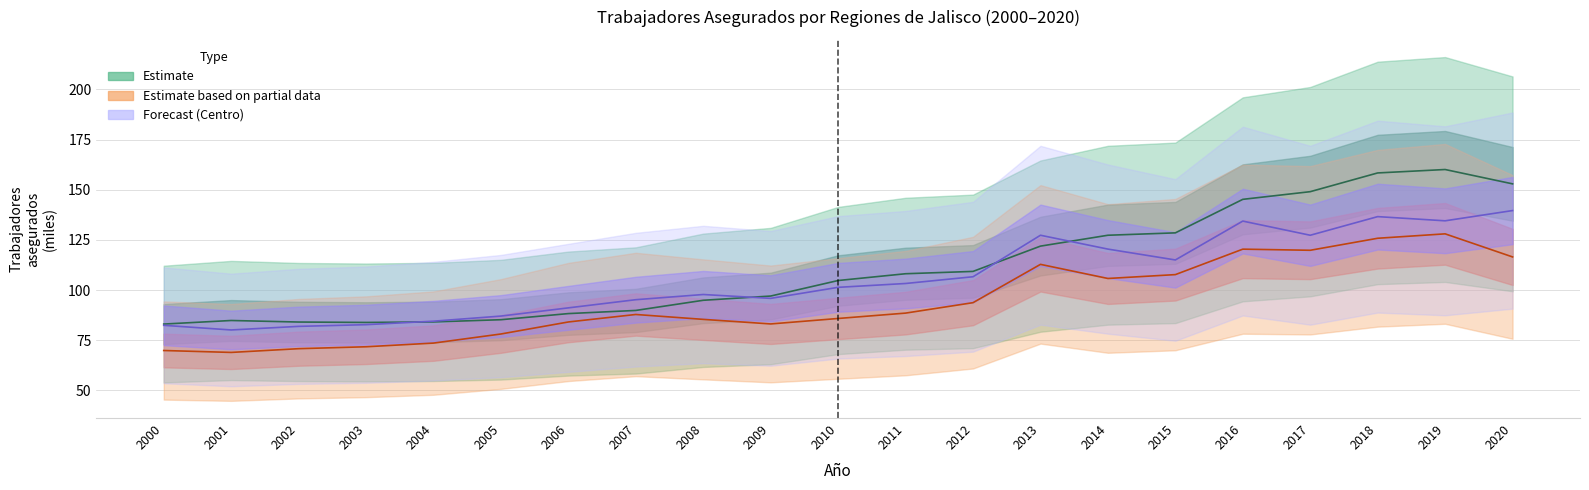

Reading right to left, transcribe all the data shown in this chart.

Estimate: 2020=153.0	2019=160.1	2018=158.4	2017=149.1	2016=145.3	2015=128.5	2014=127.4	2013=121.9	2012=109.3	2011=108.2	2010=104.8	2009=97.1	2008=94.9	2007=89.9	2006=88.3	2005=85.3	2004=84.2	2003=83.9	2002=84.1	2001=84.9	2000=83.1
Estimate based on partial data: 2020=116.5	2019=128.1	2018=125.9	2017=119.9	2016=120.4	2015=107.7	2014=105.8	2013=112.8	2012=93.8	2011=88.6	2010=85.9	2009=83.2	2008=85.4	2007=87.9	2006=84.1	2005=78.1	2004=73.6	2003=71.8	2002=70.8	2001=69.0	2000=69.9
Forecast (Centro / 10): 2020=139.7	2019=134.6	2018=136.6	2017=127.4	2016=134.4	2015=115.0	2014=120.5	2013=127.4	2012=106.7	2011=103.3	2010=101.4	2009=95.9	2008=97.8	2007=95.2	2006=91.2	2005=87.1	2004=84.5	2003=82.8	2002=81.9	2001=80.2	2000=82.5